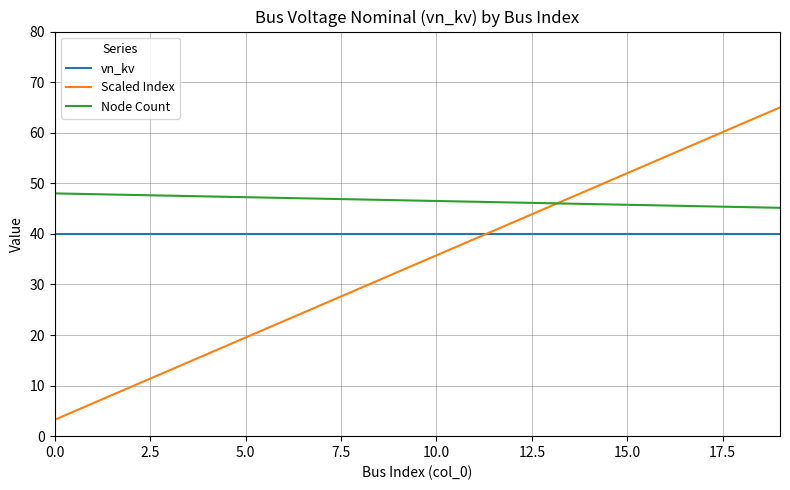

Which series has the largest total across all categories?

Node Count